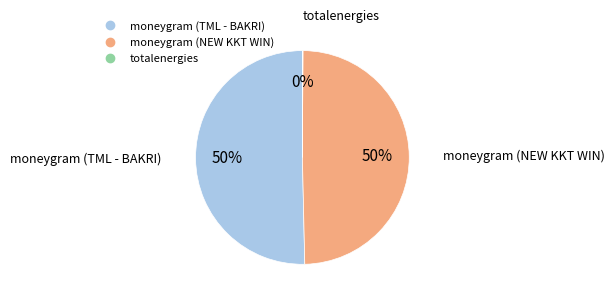

The moneygram (NEW KKT WIN) slice represents 50% of the pie. True or false?

True